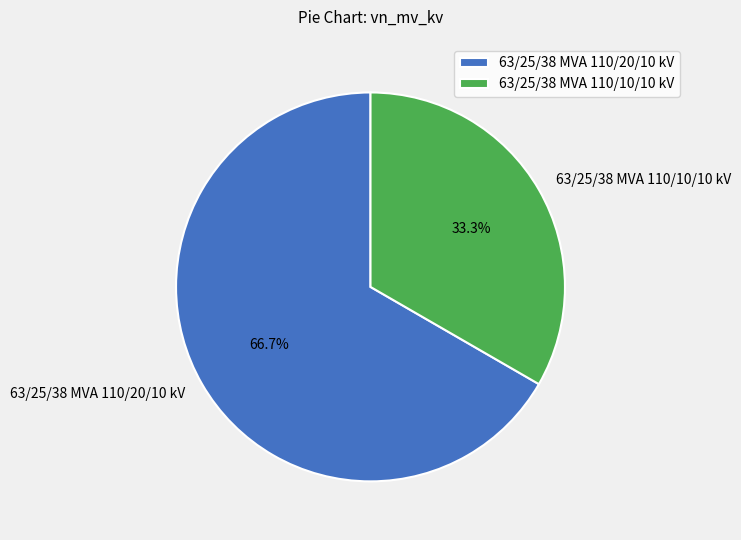

To the nearest percent, what is the difference between the 63/25/38 MVA 110/20/10 kV and 63/25/38 MVA 110/10/10 kV slice percentages?

33%